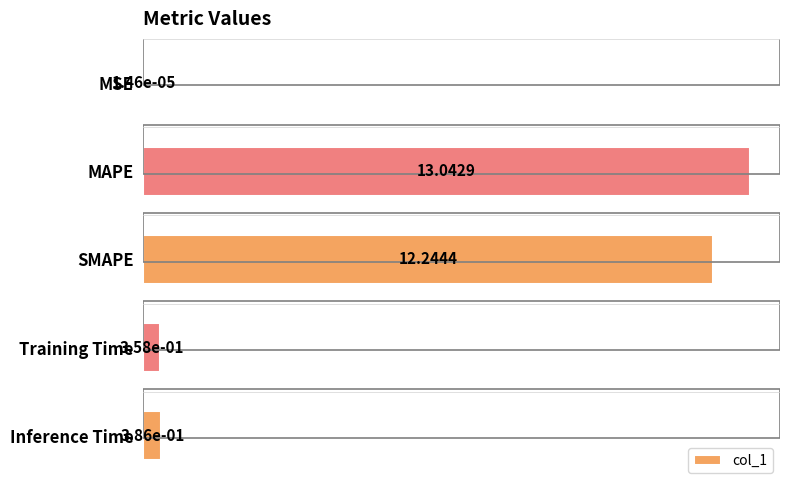

What is the maximum value shown in the chart?

13.0